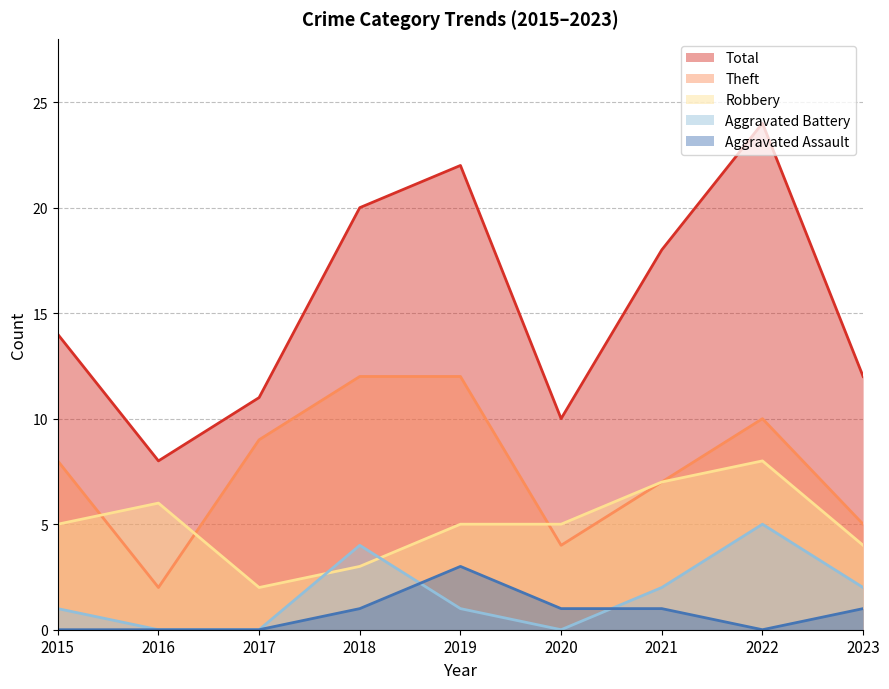

What is the spread (max minus min) of values at 2023?

11